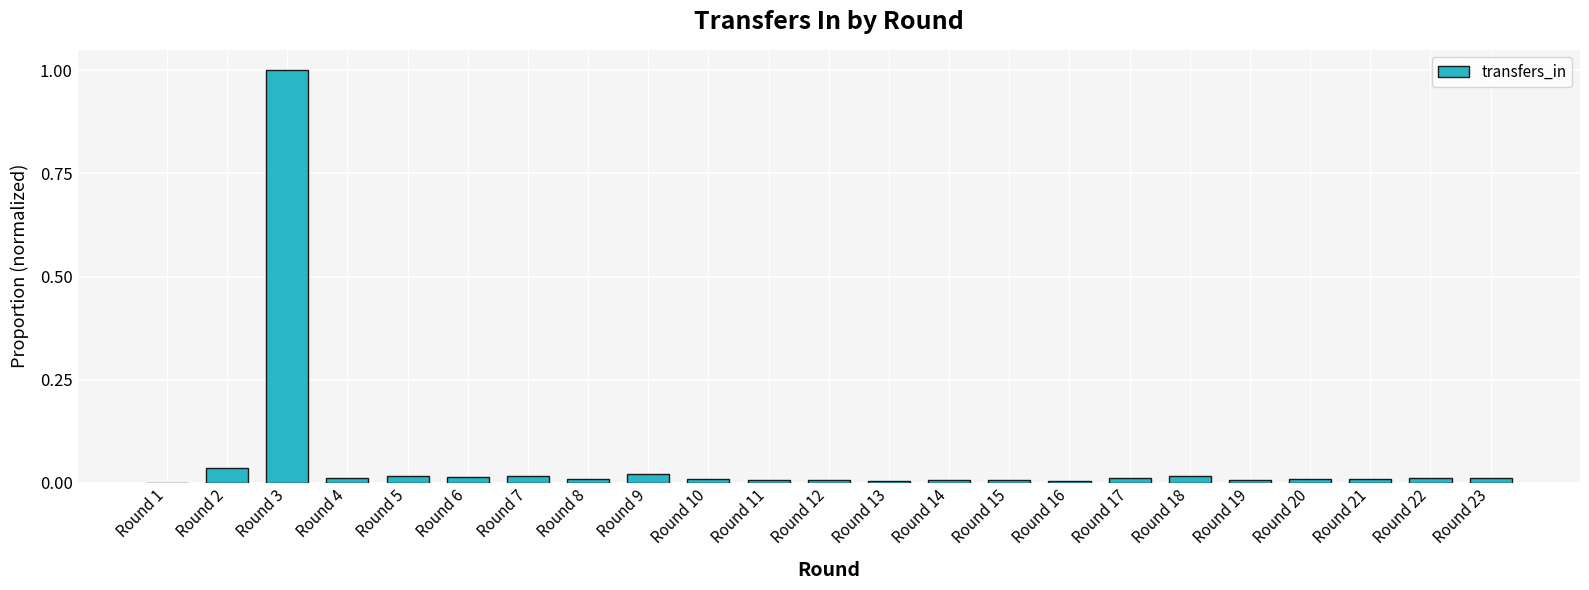

What is the sum of all values?

1.2